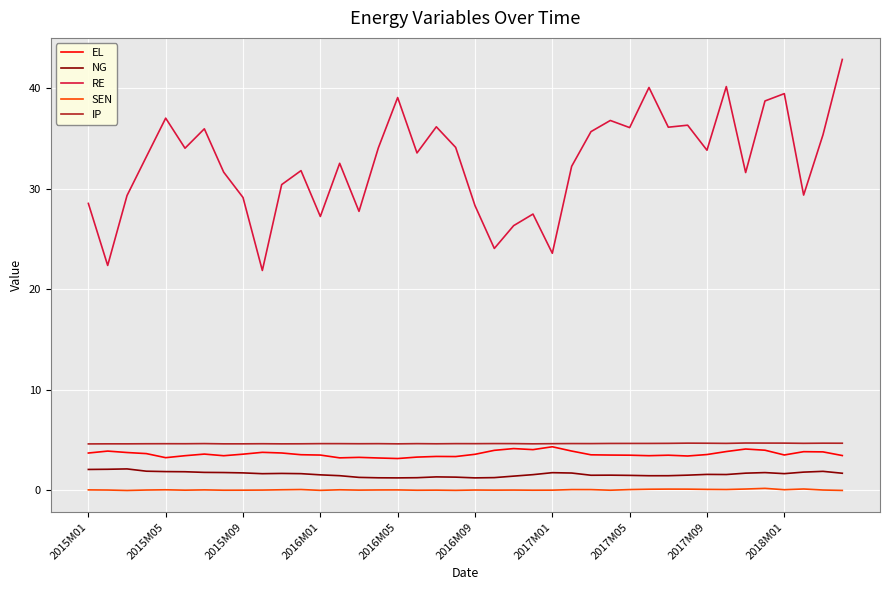

Which series has the widest spread of values?

RE